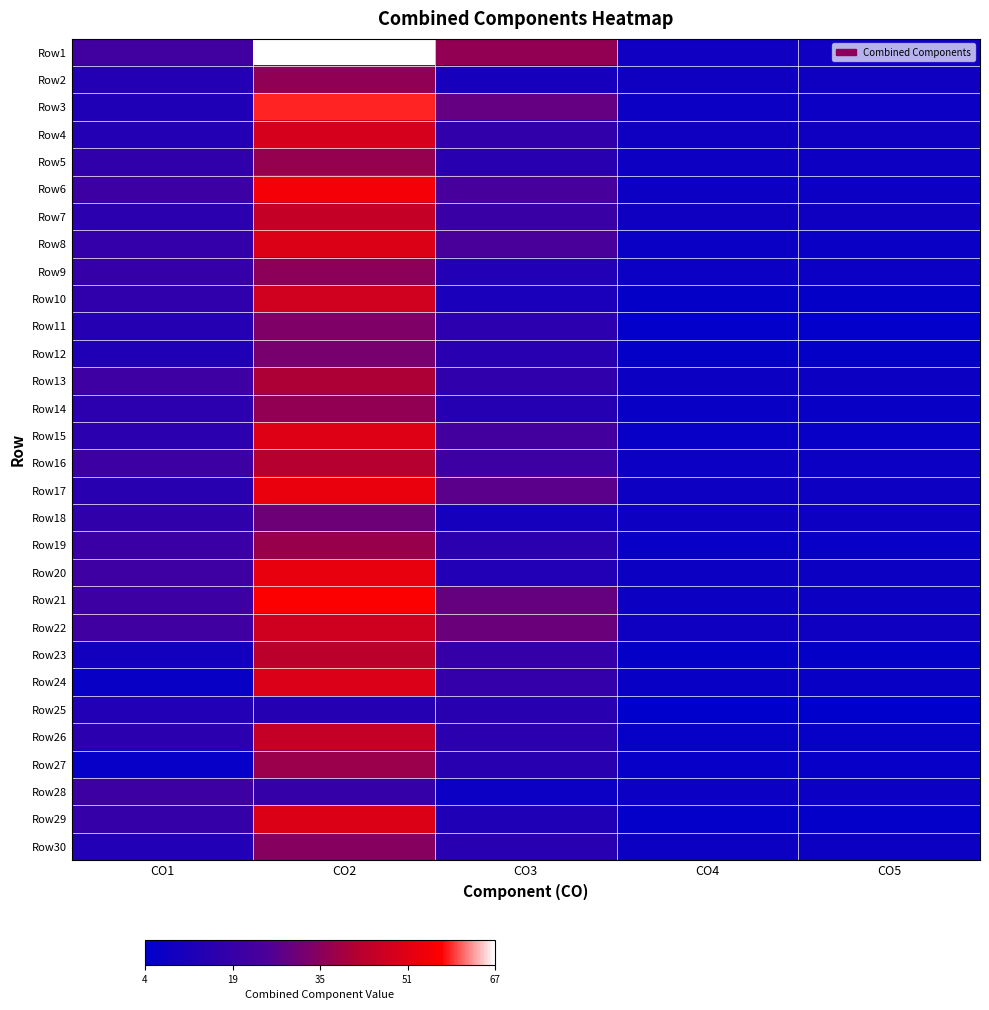

What is the total value across all series at CO4?

148.2